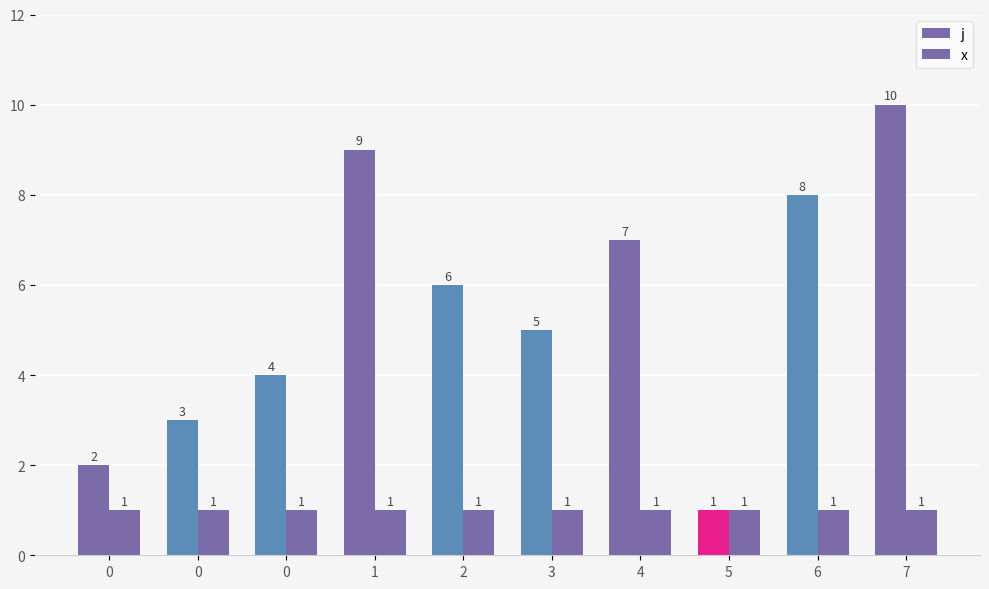

How many data points does each series have?

10